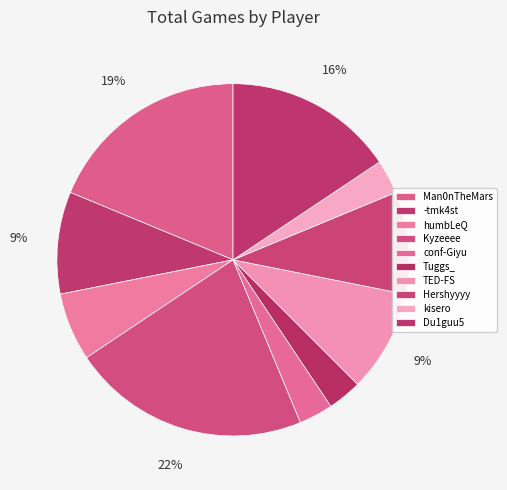

Which slice is the largest?

Kyzeeee